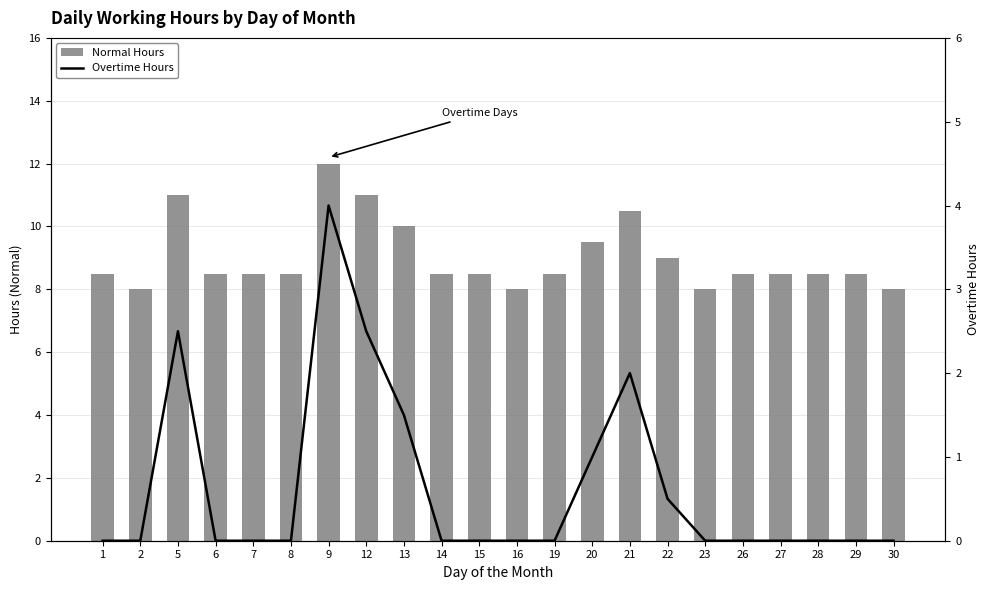

Reading right to left, what are all the values shown in this chart?

Normal Hours: 8.0	8.5	8.5	8.5	8.5	8.0	9.0	10.5	9.5	8.5	8.0	8.5	8.5	10.0	11.0	12.0	8.5	8.5	8.5	11.0	8.0	8.5
Overtime Hours: 0.0	0.0	0.0	0.0	0.0	0.0	0.5	2.0	1.0	0.0	0.0	0.0	0.0	1.5	2.5	4.0	0.0	0.0	0.0	2.5	0.0	0.0